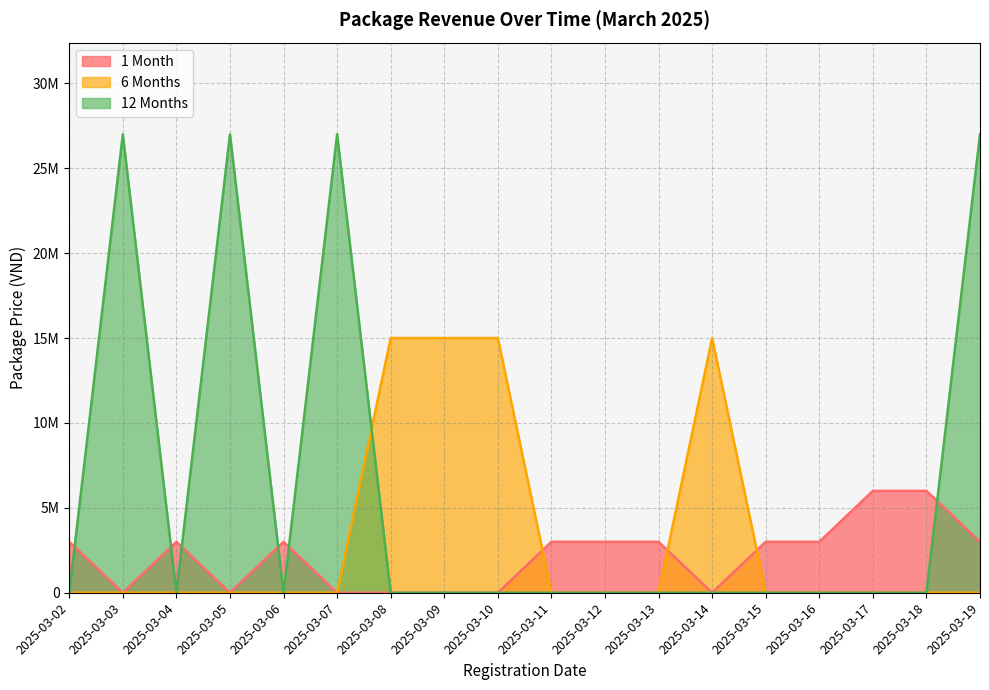

True or false: 1 Month has a value of 3000000 at 2025-03-06.

True